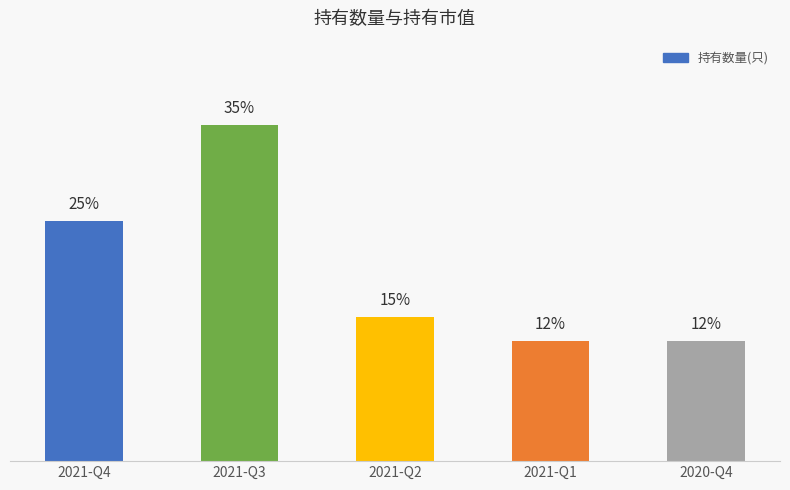

Where does the data first go above 15?

2021-Q4